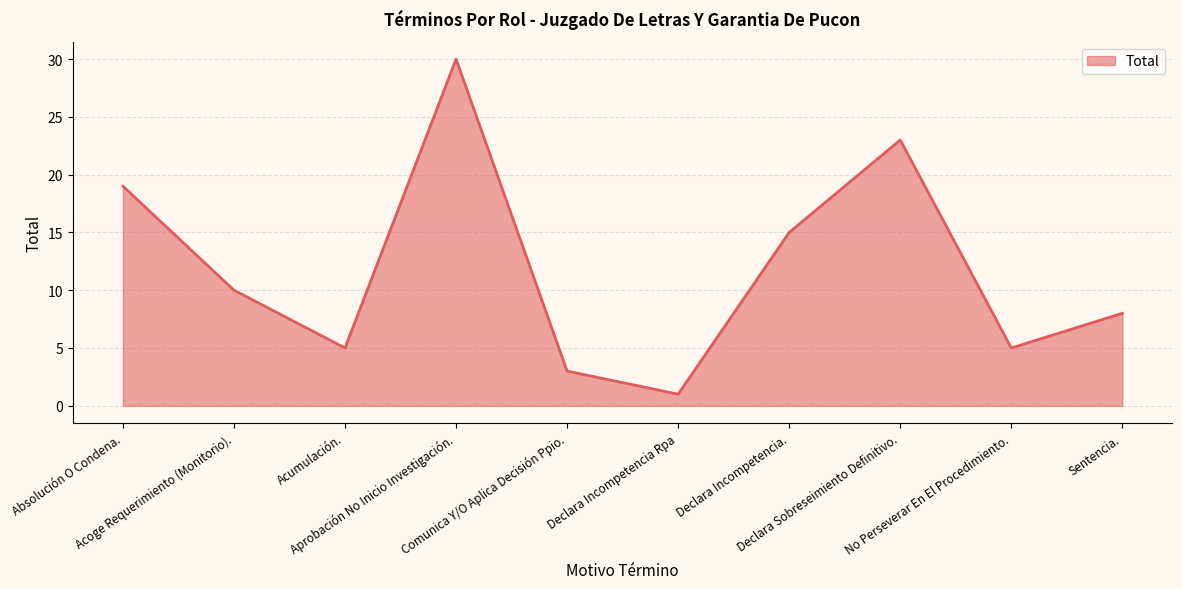

What is the difference between the maximum and second lowest values?

27